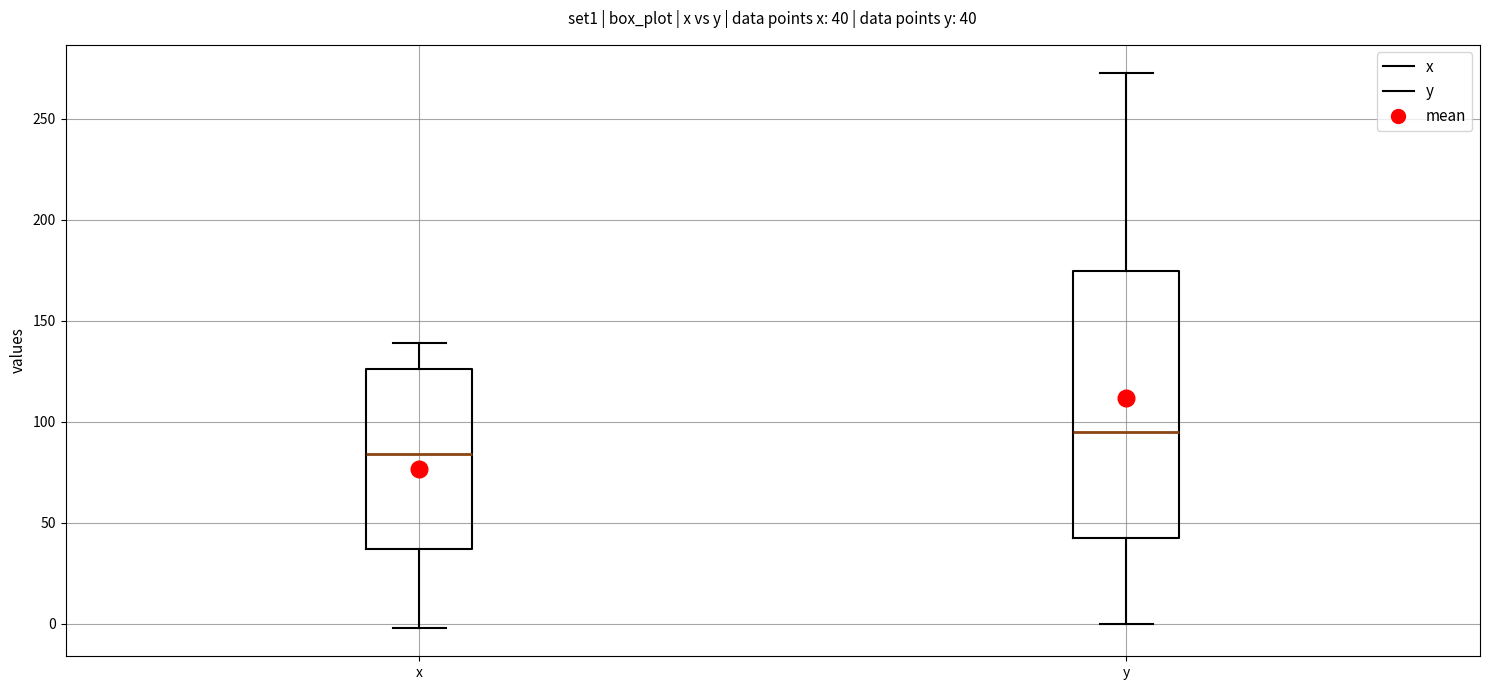

Which box is the tallest, from its lower edge to its upper edge?

y